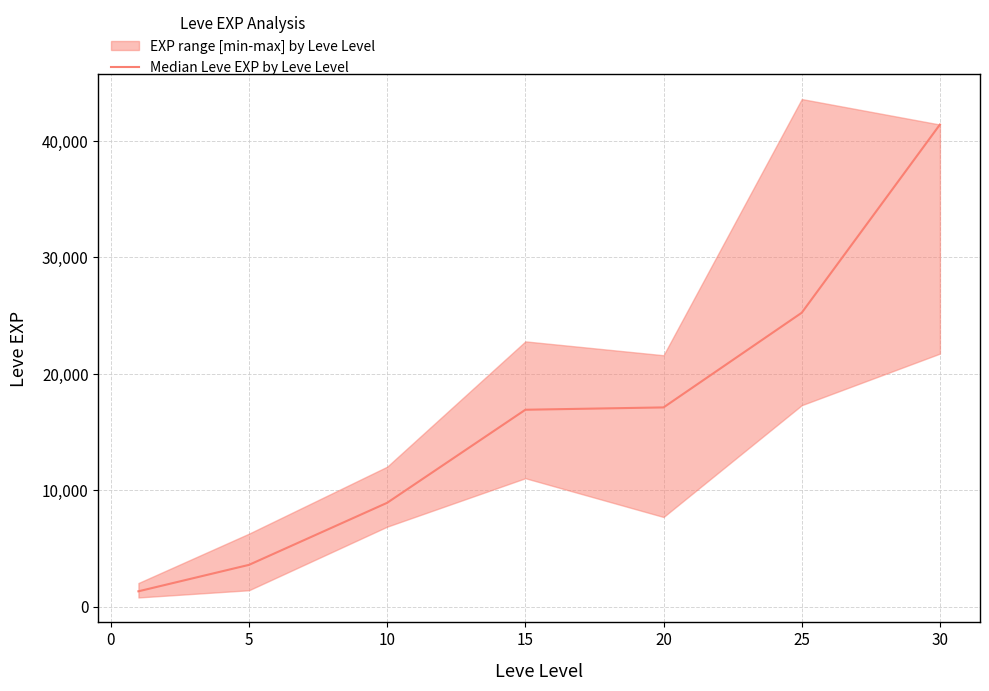

Does the chart have visible grid lines?

Yes